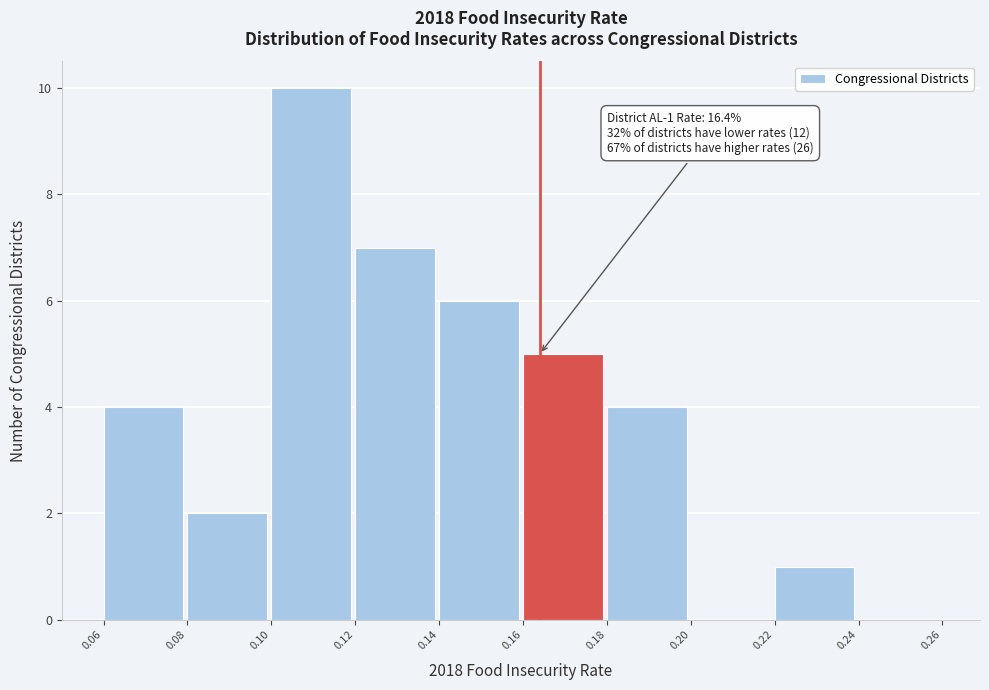

Over which range of the x-axis is the bar tallest?

0.10 to 0.12